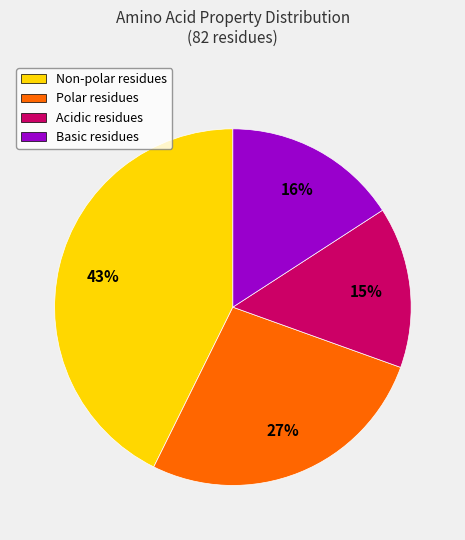

Is there any slice that represents more than half of the pie?

No